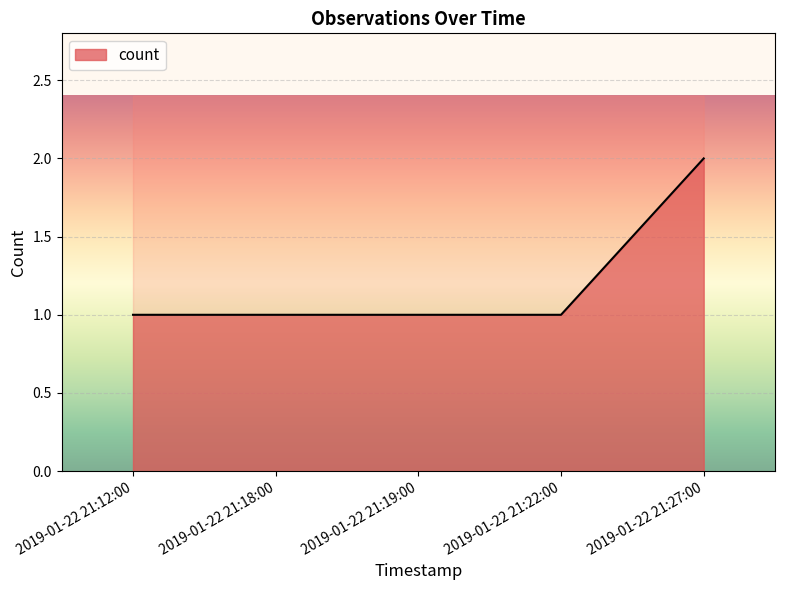

Reading left to right, extract all data points from this chart.

1	1	1	1	2